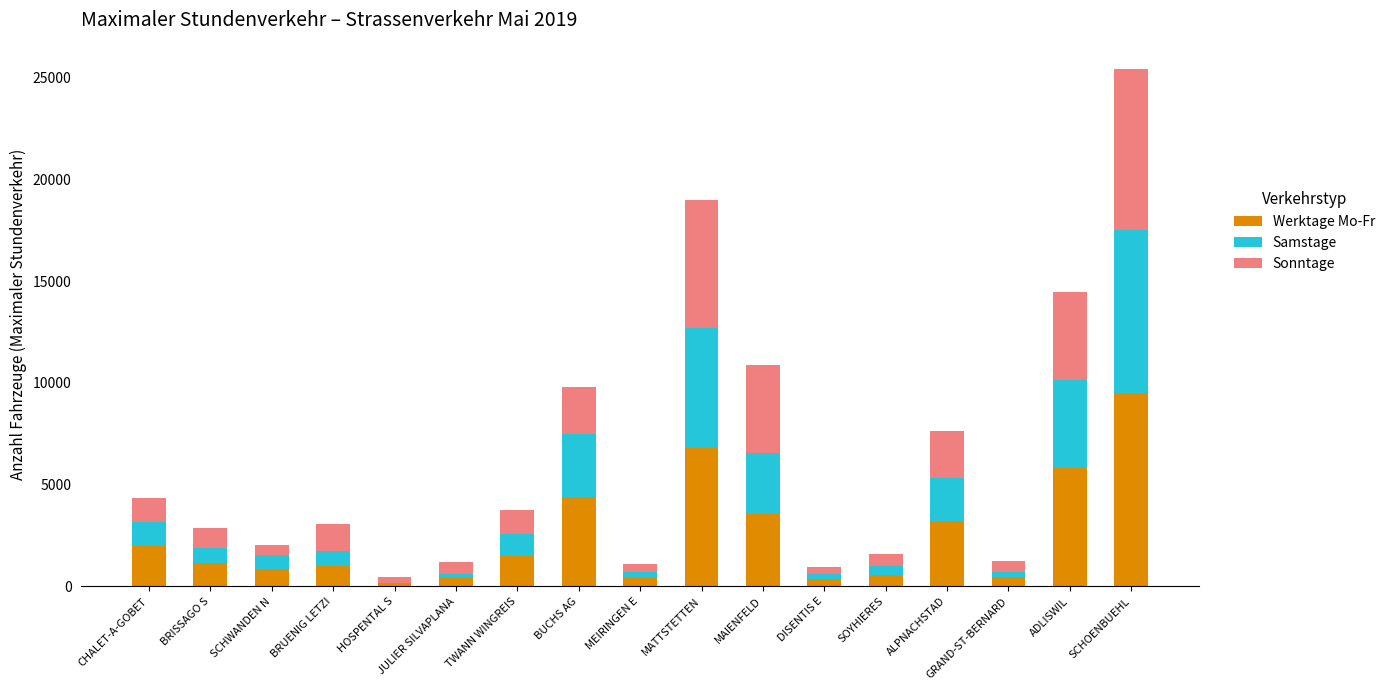

What is the highest value of the Werktage Mo-Fr series?

9487